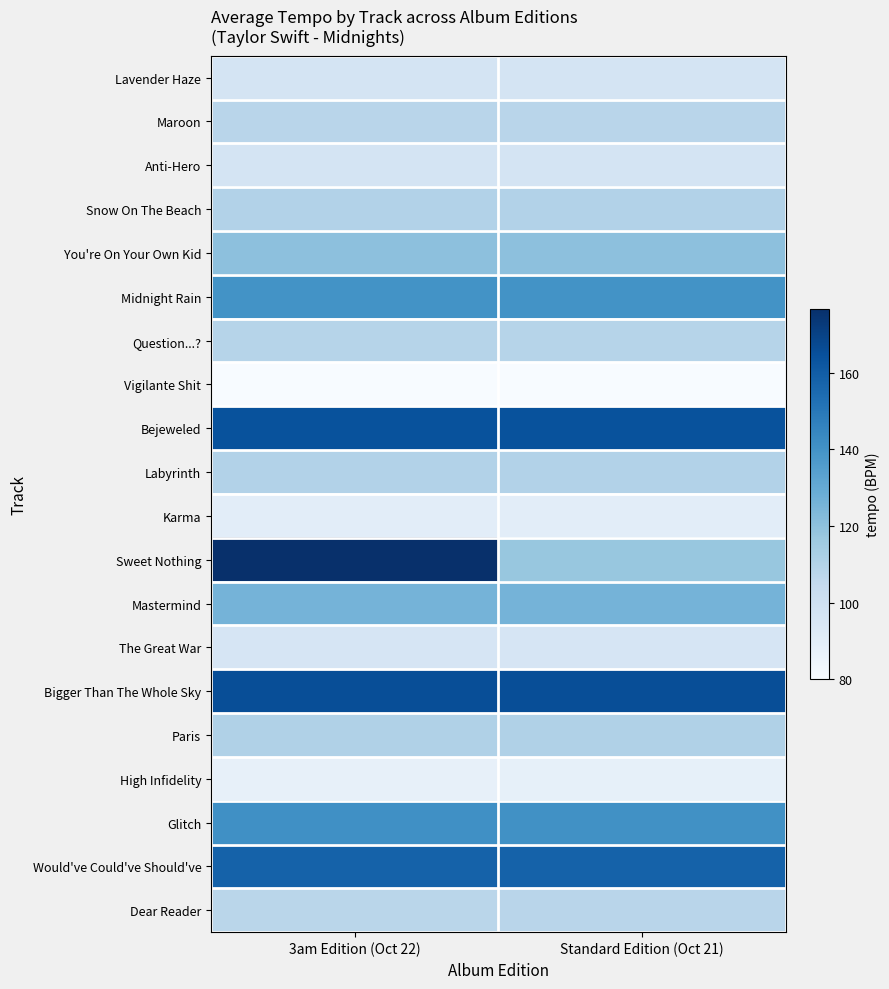

What is the difference between the highest and lowest values at 3am Edition (Oct 22)?

96.8